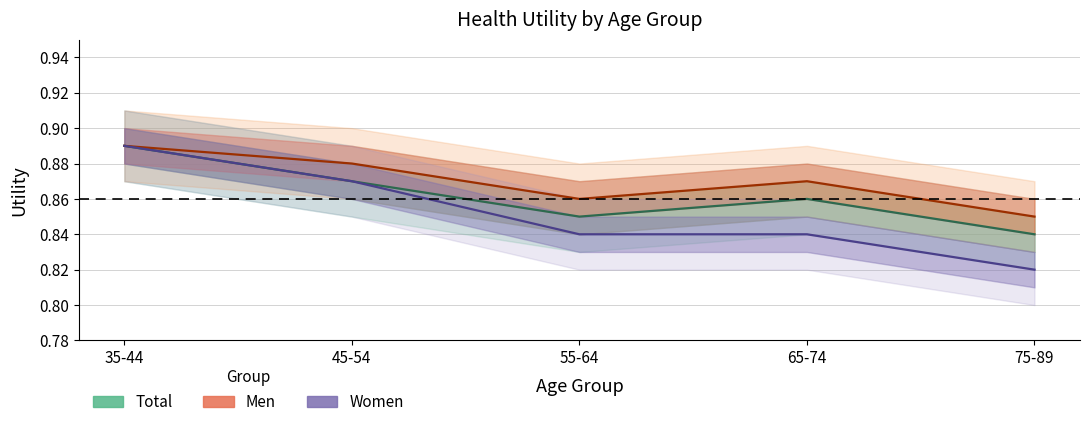

What is the label of the 3rd point from the right?

55-64